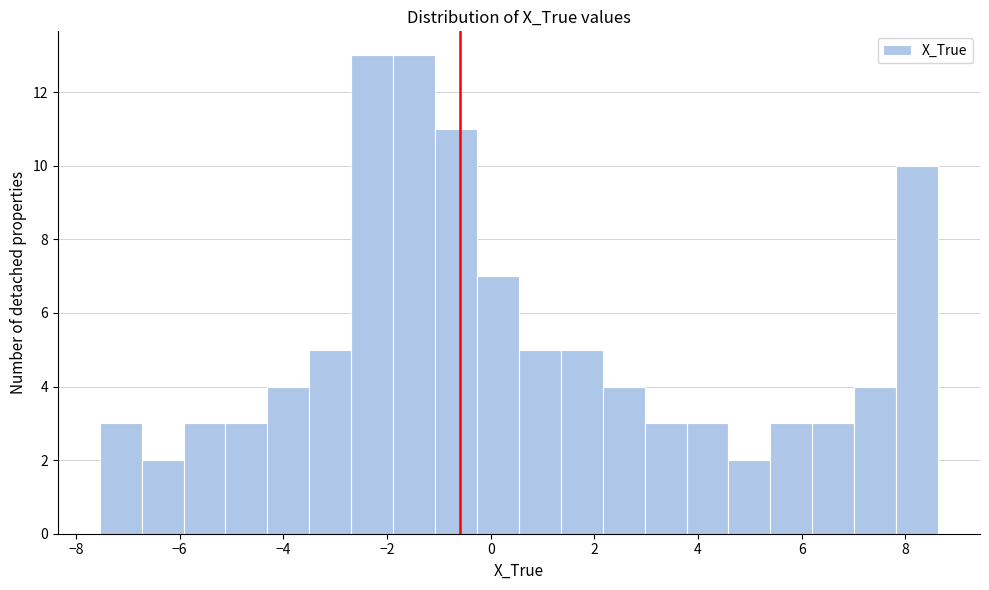

Reading left to right, list every bar in this chart as the range it spans on the x-axis followed by its height. Neither the bar edges nor the heights are printed on the chart, so give them approximately, as read against the axes.

-7.6 to -6.8: 3
-6.8 to -6.0: 2
-6.0 to -5.2: 3
-5.2 to -4.4: 3
-4.4 to -3.6: 4
-3.6 to -2.6: 5
-2.6 to -1.8: 13
-1.8 to -1.0: 13
-1.0 to -0.2: 11
-0.2 to 0.6: 7
0.6 to 1.4: 5
1.4 to 2.2: 5
2.2 to 3.0: 4
3.0 to 3.8: 3
3.8 to 4.6: 3
4.6 to 5.4: 2
5.4 to 6.2: 3
6.2 to 7.0: 3
7.0 to 7.8: 4
7.8 to 8.6: 10